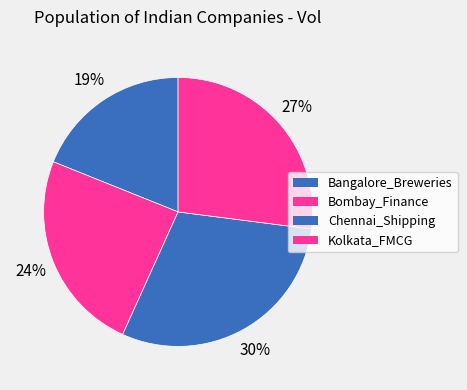

What is the ratio of the value at Bombay_Finance to the value at Kolkata_FMCG?

0.9